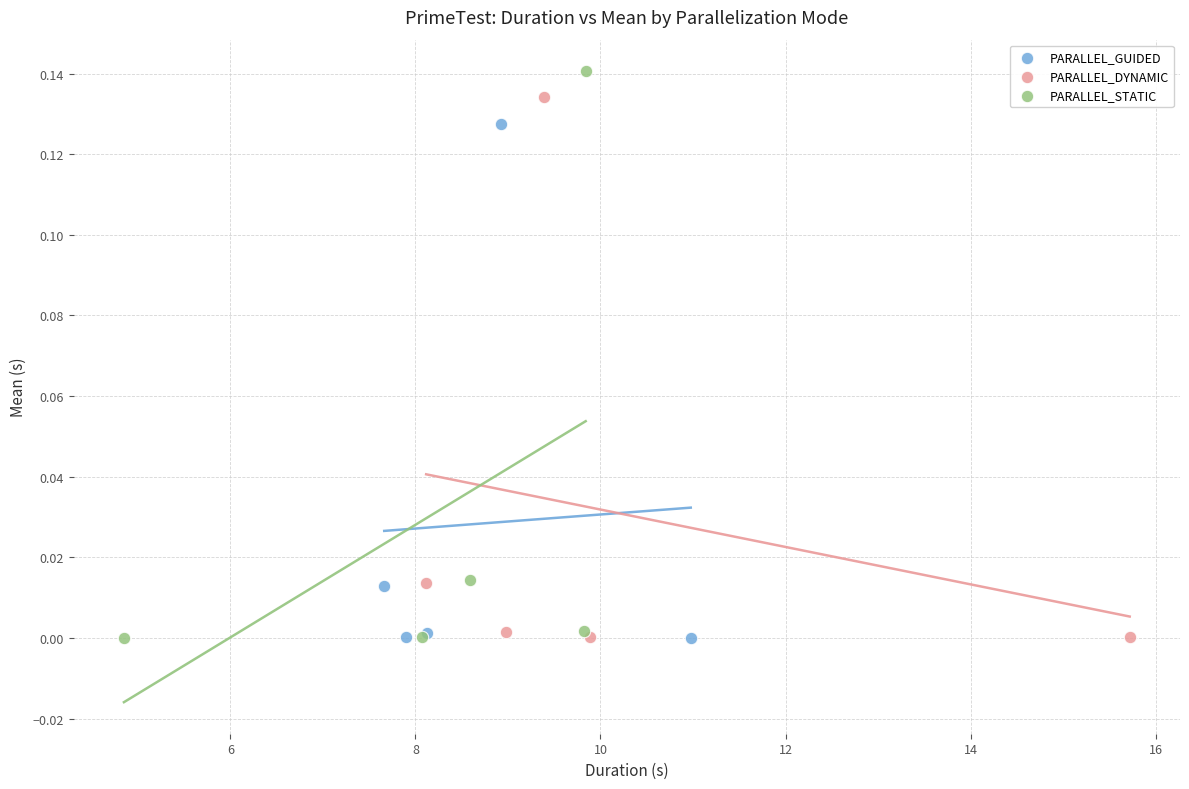

What are all the series names shown in the legend?

PARALLEL_GUIDED, PARALLEL_DYNAMIC, PARALLEL_STATIC